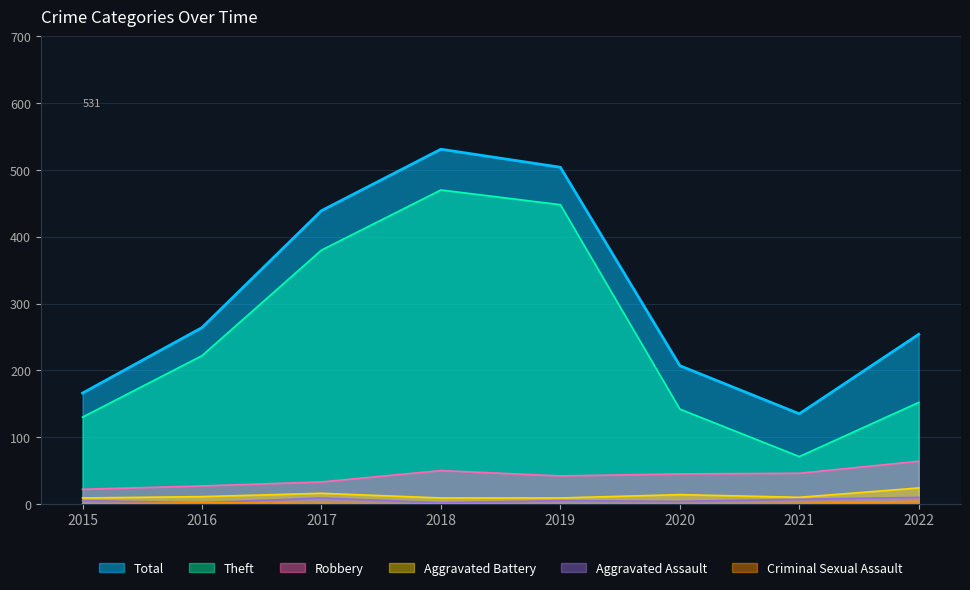

Does the chart display data point markers on the line(s)?

No